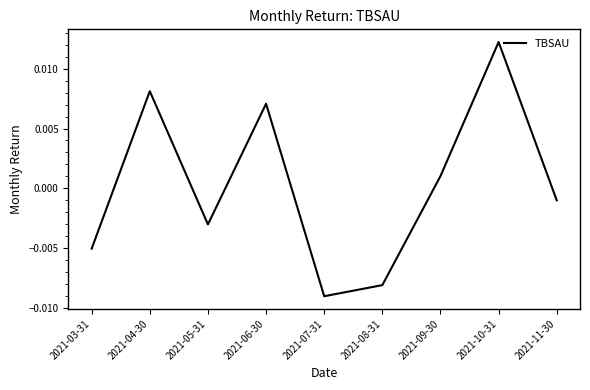

At which category does the data reach its first local peak?

2021-04-30